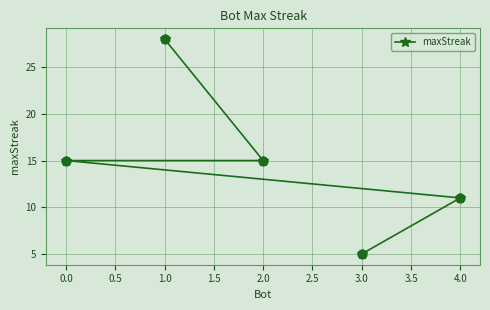

What is the change in value from 0.0 to 3.0?

-10